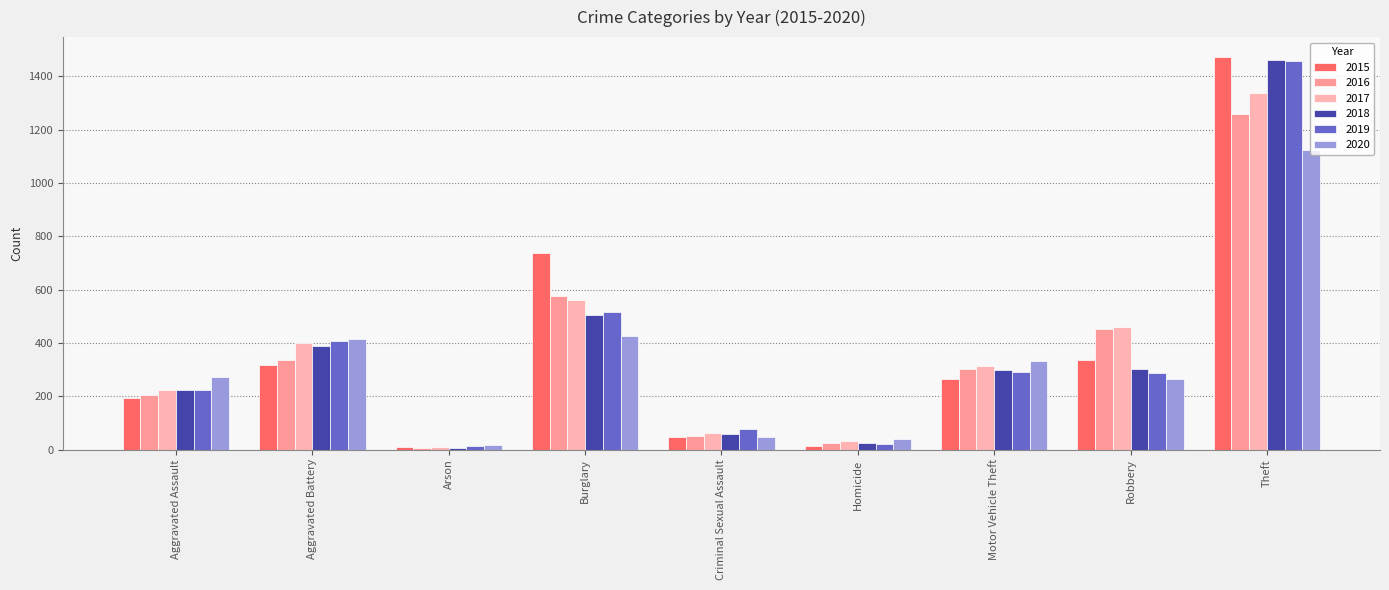

What position from the right is Theft?

1